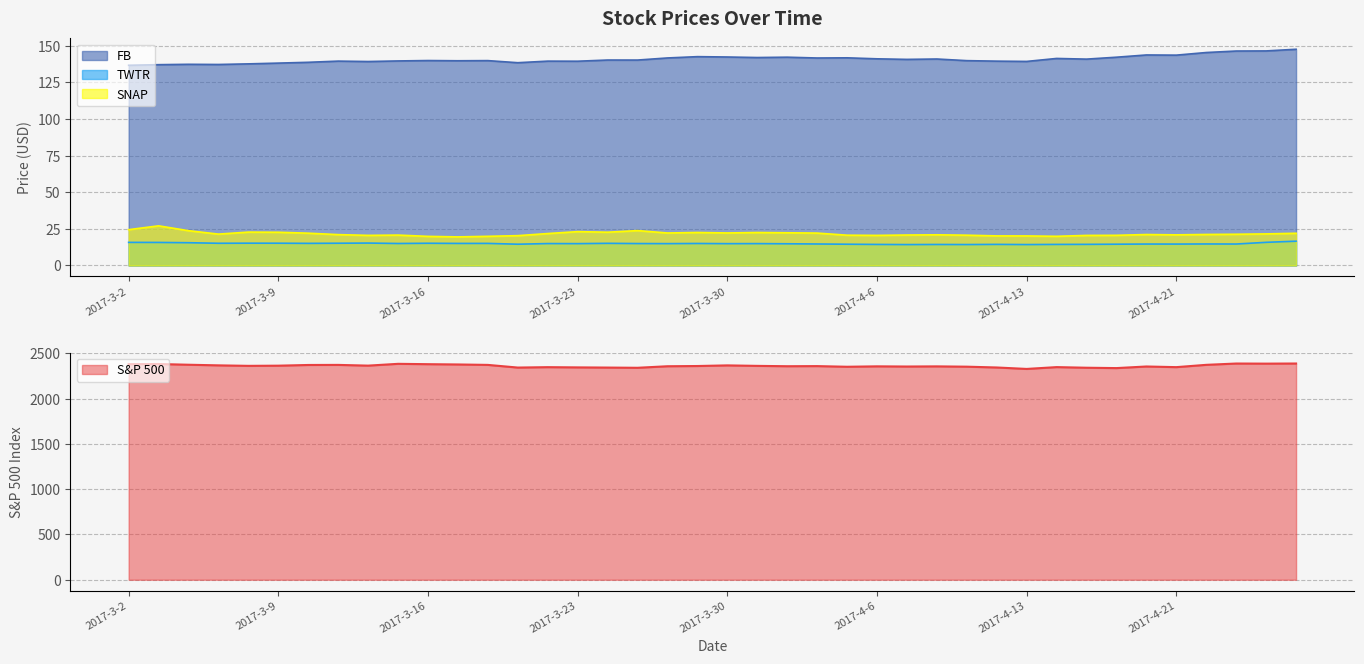

True or false: TWTR has a value of 15.1 at 2017-3-10.

True